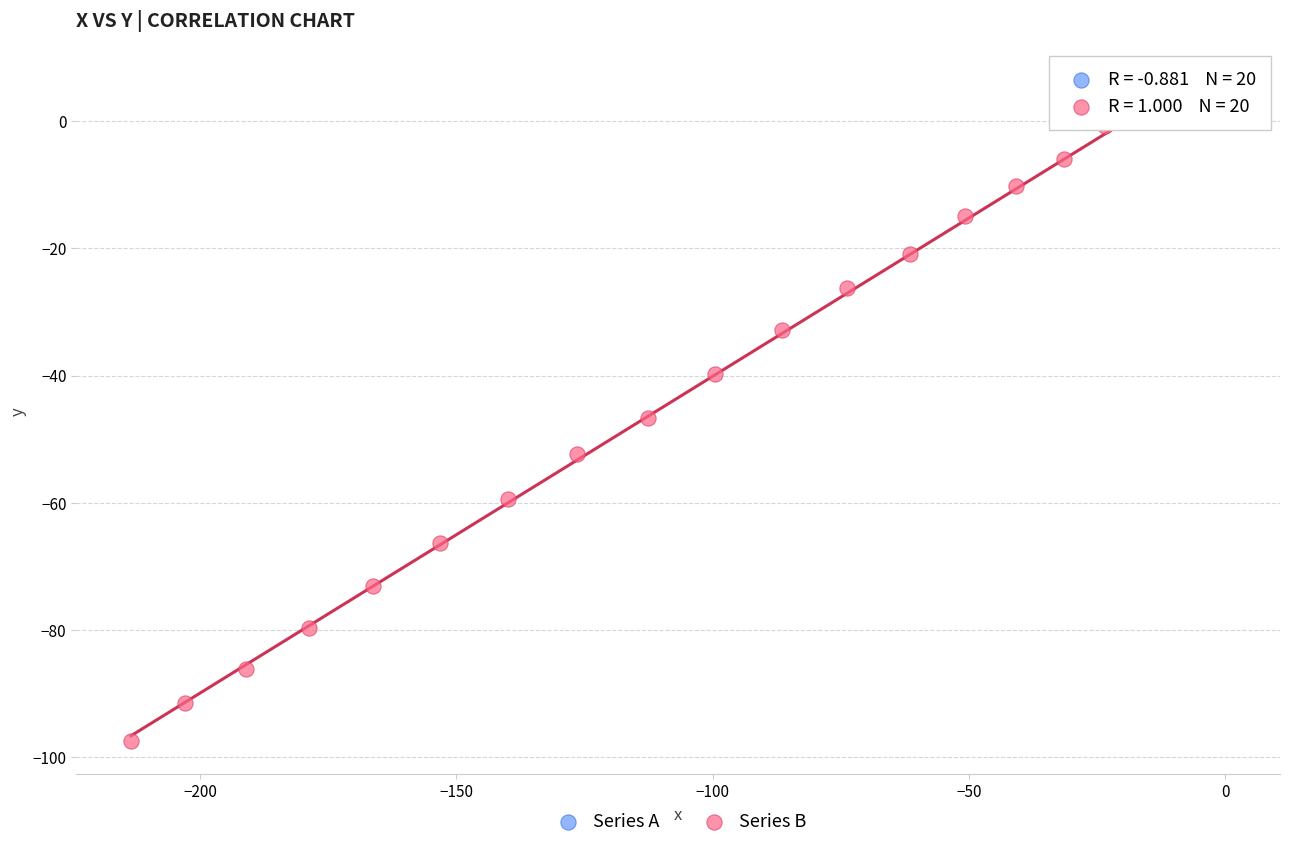

Which series reaches the minimum Y coordinate?

Series B